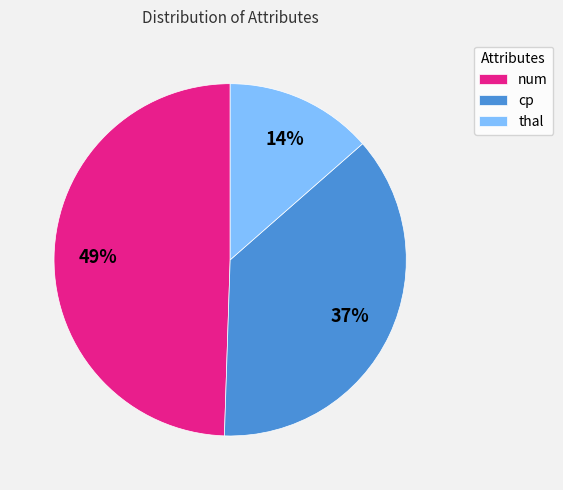

Do num and cp together represent more than half of the pie?

Yes